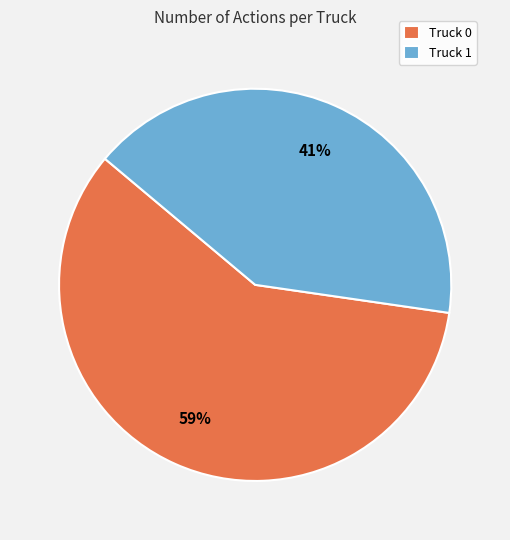

Count the number of slices in the pie.

2